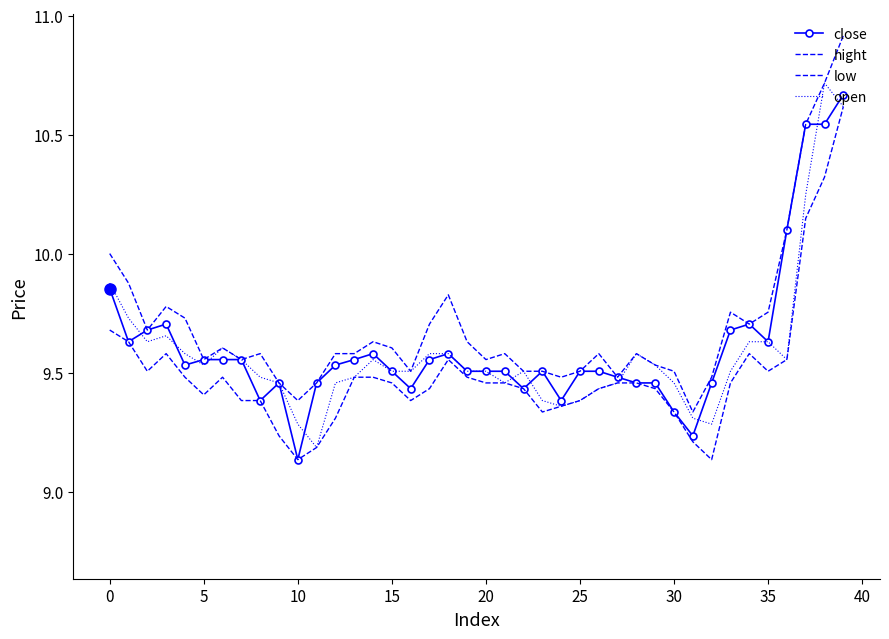

What is the difference between the maximum and minimum values in the open series?

1.5